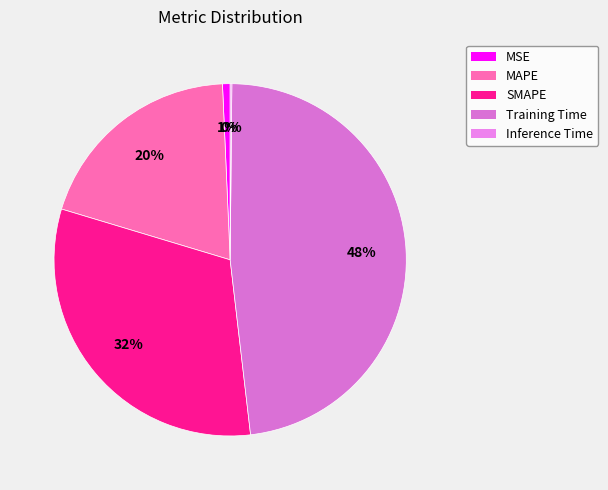

What is the largest slice in the pie chart?

Training Time